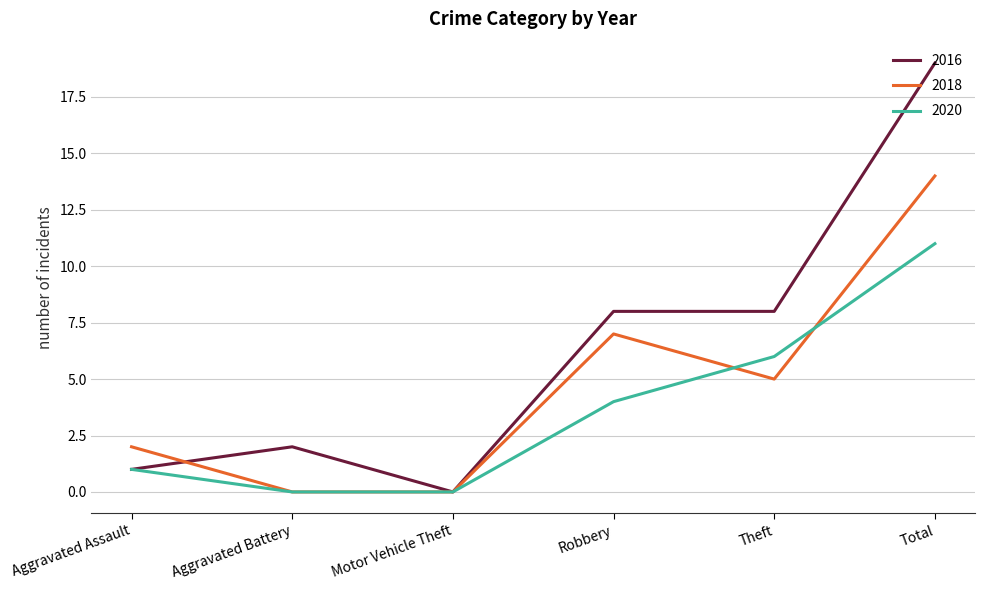

At which label is 2018 closest to 7?

Robbery